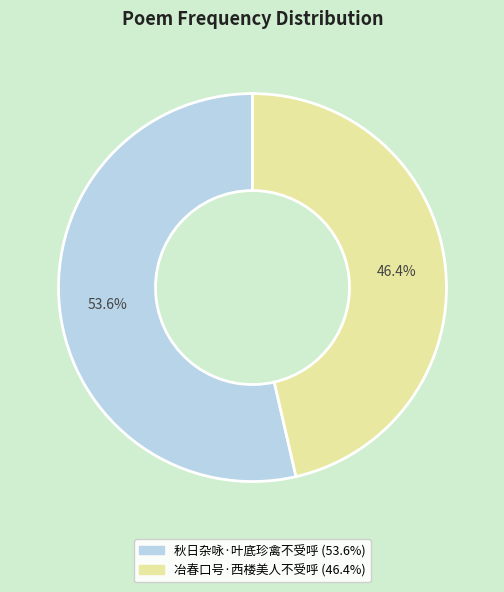

Which slice is the largest?

秋日杂咏·叶底珍禽不受呼